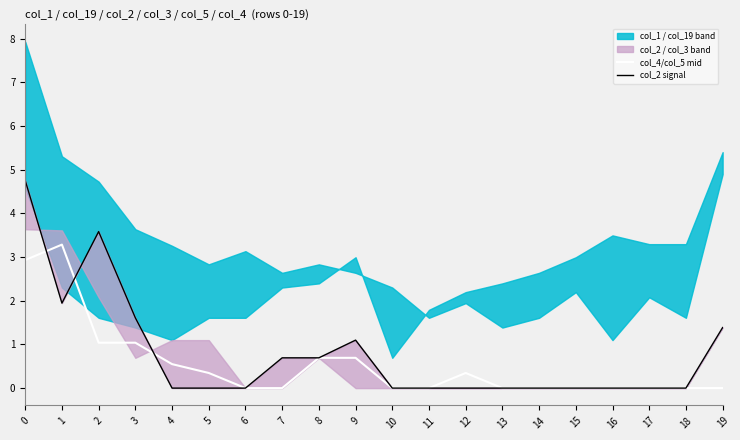

What is the sum of all col_4/col_5 mid values?

10.9